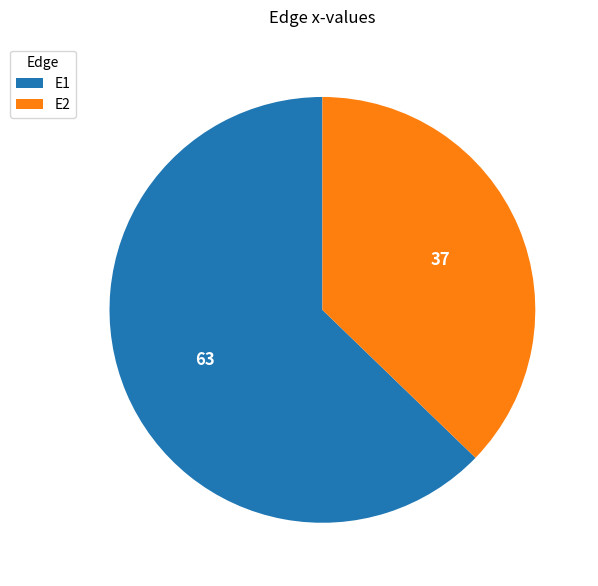

Rank the categories by value from highest to lowest.

E1, E2